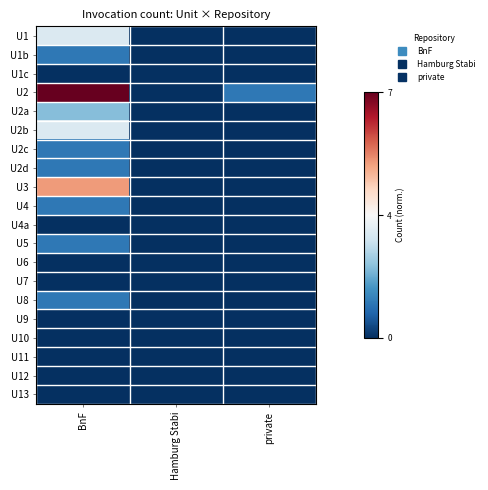

Reading left to right, transcribe all the data shown in this chart.

U1: BnF=0.4	Hamburg Stabi=0.0	private=0.0
U1b: BnF=0.1	Hamburg Stabi=0.0	private=0.0
U1c: BnF=0.0	Hamburg Stabi=0.0	private=0.0
U2: BnF=1.0	Hamburg Stabi=0.0	private=0.1
U2a: BnF=0.3	Hamburg Stabi=0.0	private=0.0
U2b: BnF=0.4	Hamburg Stabi=0.0	private=0.0
U2c: BnF=0.1	Hamburg Stabi=0.0	private=0.0
U2d: BnF=0.1	Hamburg Stabi=0.0	private=0.0
U3: BnF=0.7	Hamburg Stabi=0.0	private=0.0
U4: BnF=0.1	Hamburg Stabi=0.0	private=0.0
U4a: BnF=0.0	Hamburg Stabi=0.0	private=0.0
U5: BnF=0.1	Hamburg Stabi=0.0	private=0.0
U6: BnF=0.0	Hamburg Stabi=0.0	private=0.0
U7: BnF=0.0	Hamburg Stabi=0.0	private=0.0
U8: BnF=0.1	Hamburg Stabi=0.0	private=0.0
U9: BnF=0.0	Hamburg Stabi=0.0	private=0.0
U10: BnF=0.0	Hamburg Stabi=0.0	private=0.0
U11: BnF=0.0	Hamburg Stabi=0.0	private=0.0
U12: BnF=0.0	Hamburg Stabi=0.0	private=0.0
U13: BnF=0.0	Hamburg Stabi=0.0	private=0.0